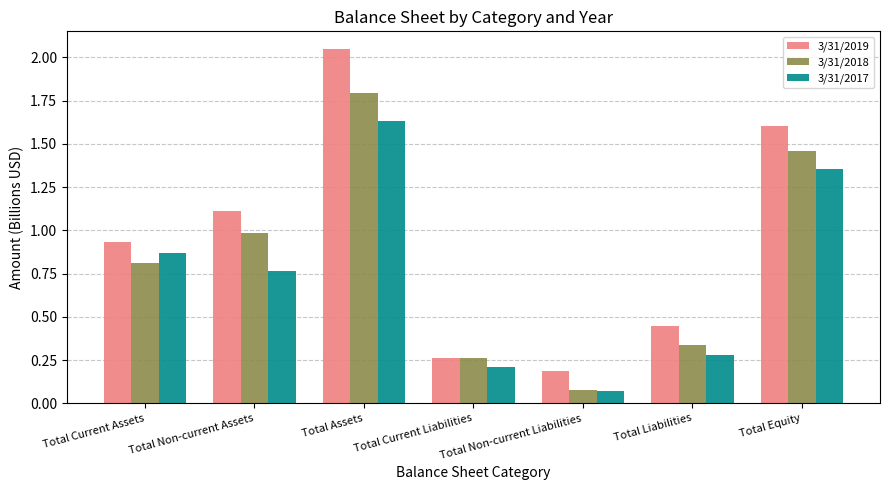

List the series in order of their overall mean, highest first.

3/31/2019, 3/31/2018, 3/31/2017